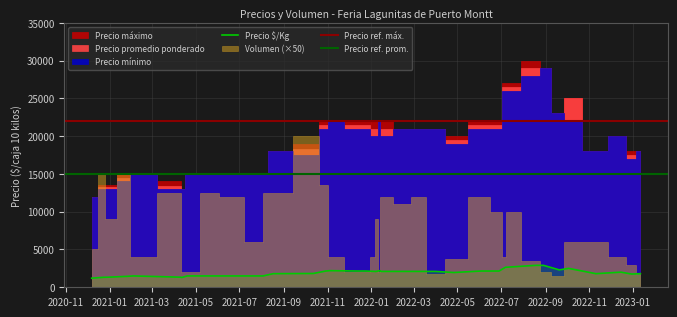

List the series in order of their peak value, highest first.

Precio maximo, Precio promedio ponderado, Precio minimo, Precio $/Kg, Volumen